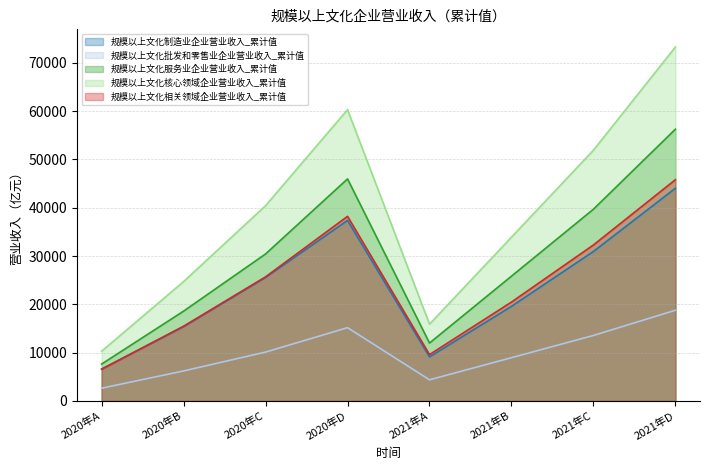

Reading left to right, list all the values displayed in this chart.

规模以上文化制造业企业营业收入_累计值: 2020年A=6596	2020年B=15383	2020年C=25566	2020年D=37378	2021年A=9124	2021年B=19585	2021年C=30950	2021年D=44030
规模以上文化批发和零售业企业营业收入_累计值: 2020年A=2648	2020年B=6216	2020年C=10122	2020年D=15173	2021年A=4383	2021年B=8960	2021年C=13561	2021年D=18779
规模以上文化服务业企业营业收入_累计值: 2020年A=7645	2020年B=18598	2020年C=30430	2020年D=45964	2021年A=11991	2021年B=25835	2021年C=39693	2021年D=56255
规模以上文化核心领域企业营业收入_累计值: 2020年A=10305	2020年B=24715	2020年C=40423	2020年D=60295	2021年A=15899	2021年B=33905	2021年C=51911	2021年D=73258
规模以上文化相关领域企业营业收入_累计值: 2020年A=6584	2020年B=15480	2020年C=25696	2020年D=38220	2021年A=9599	2021年B=20476	2021年C=32294	2021年D=45806